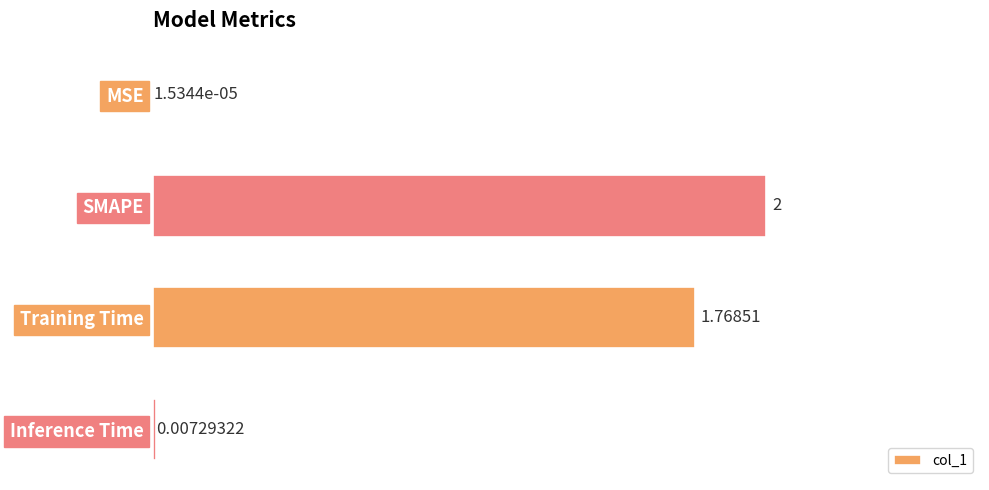

What is the maximum value shown in the chart?

2.0